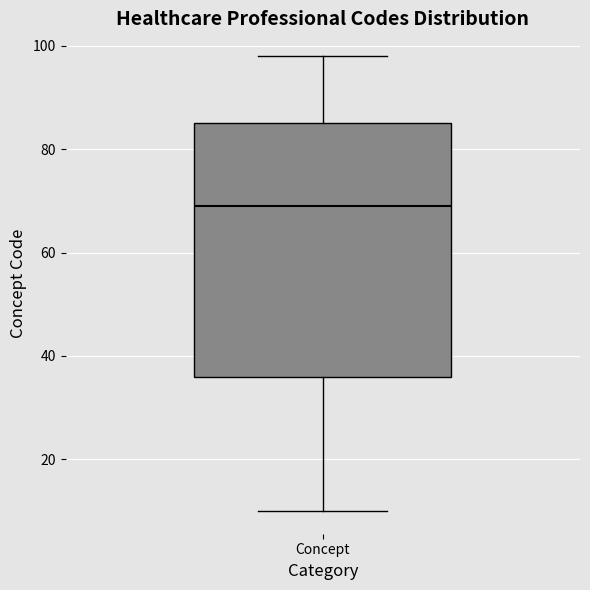

Read this box plot against the y-axis: the position of the median line, the range covered by the box, and the ends of both whiskers. The values are not printed on the chart, so give them approximately, as read against the axis.

median 70, box 36 to 86, whiskers 10 to 98